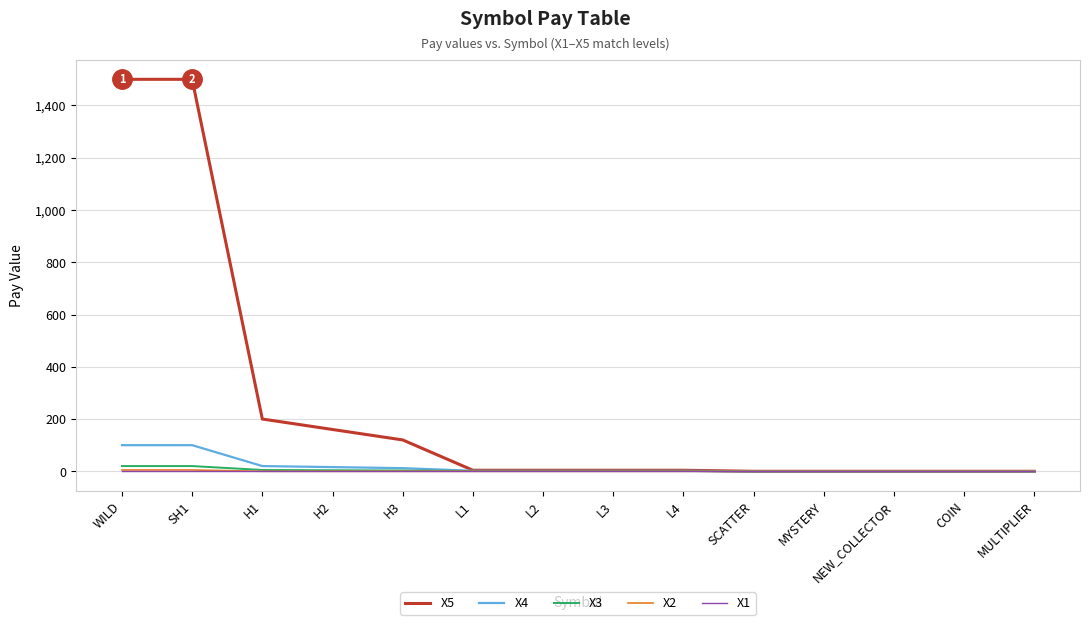

What is the maximum value shown in the chart?

1500